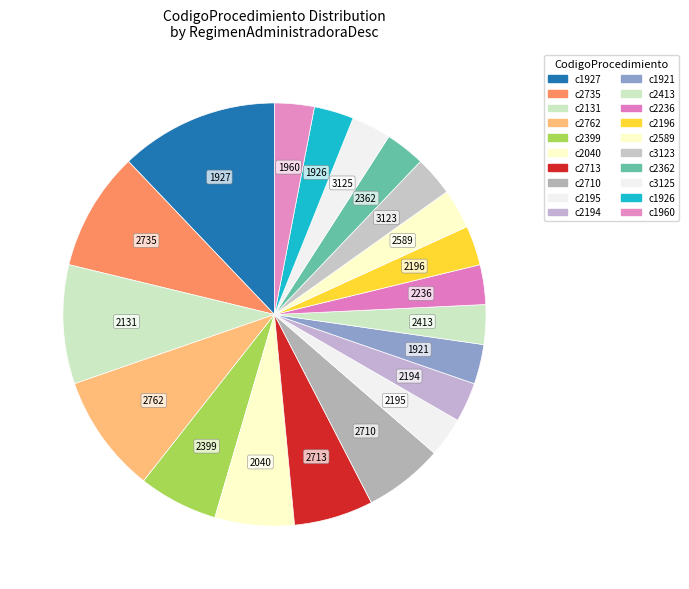

How many slices are in this pie chart?

20